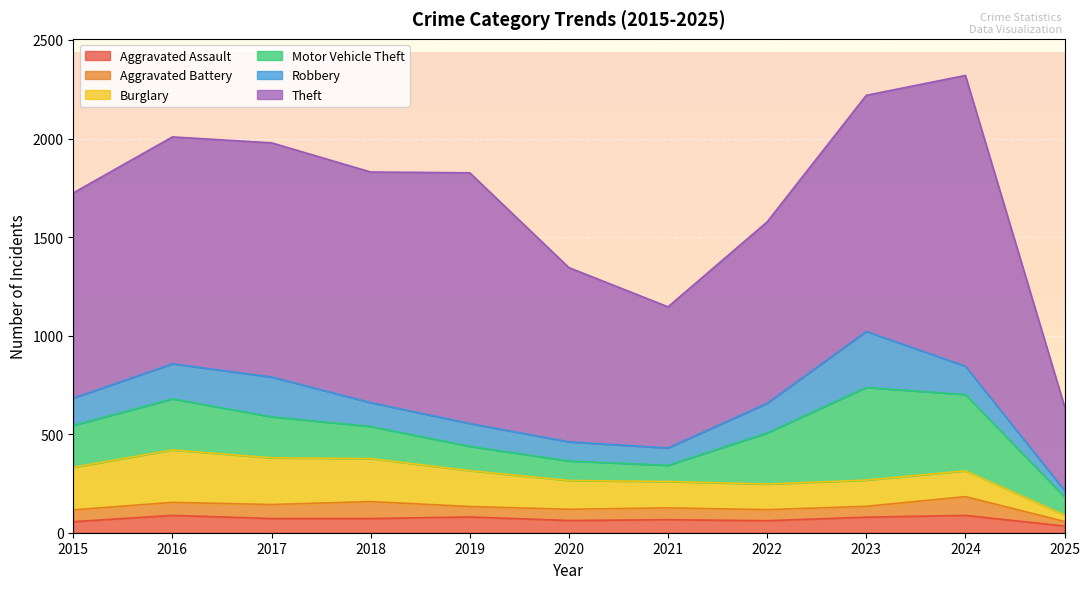

What is the difference between the second highest and minimum values in the Aggravated Assault series?

54